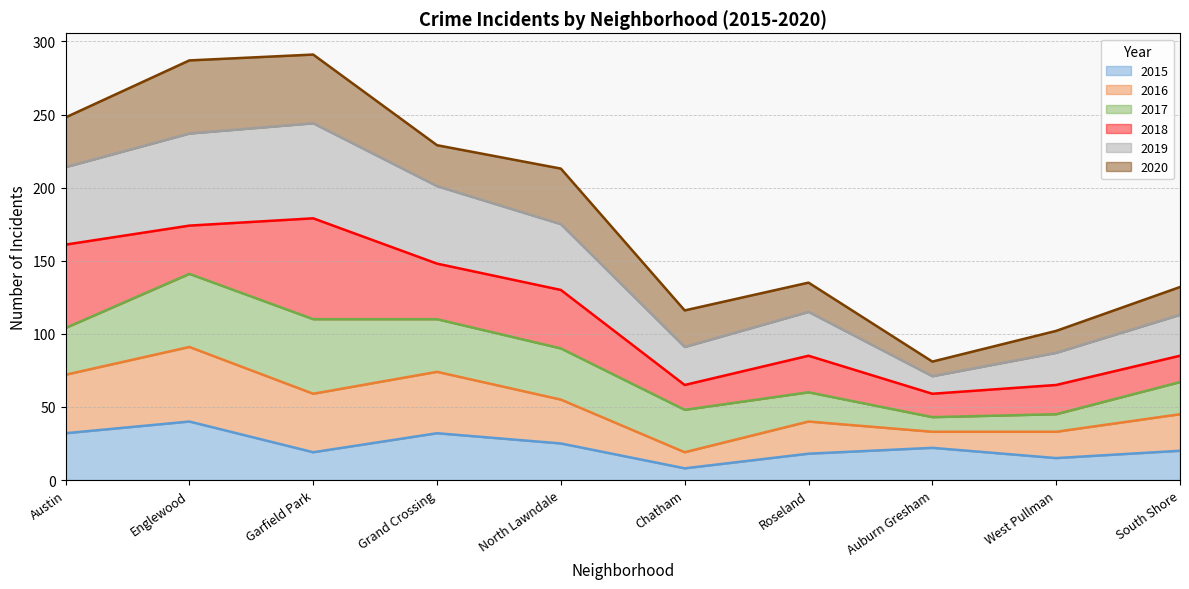

Where is the first local maximum for 2016?

Englewood